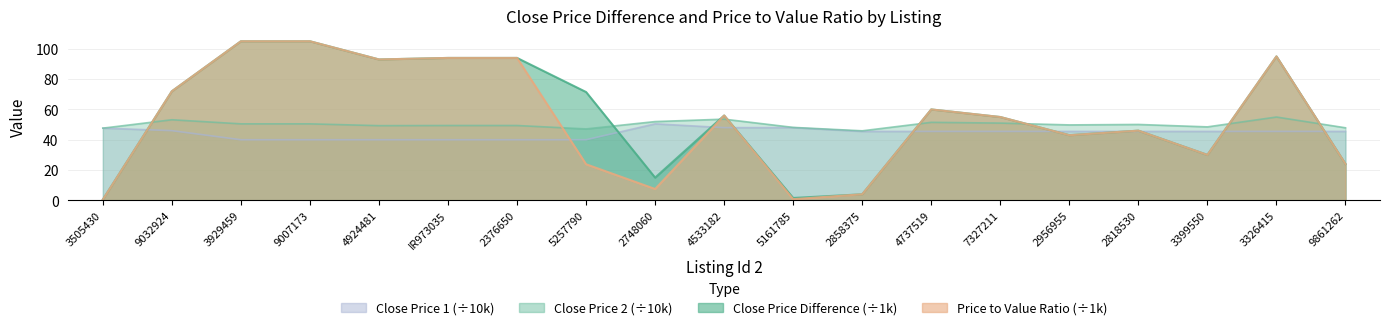

Which label corresponds to the smallest value in the chart?

3505430